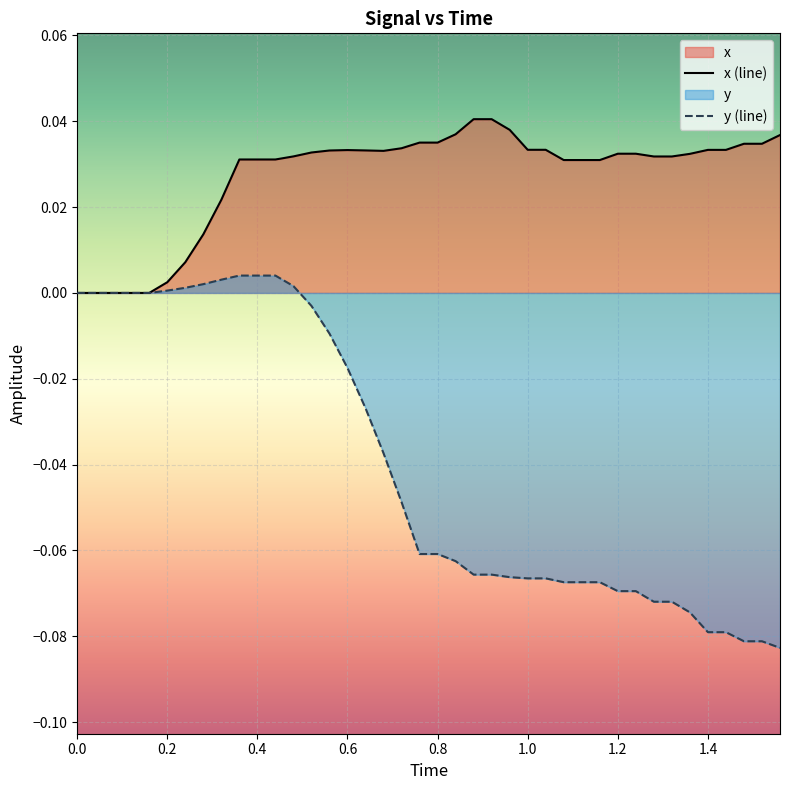

Does the chart display data point markers on the line(s)?

No